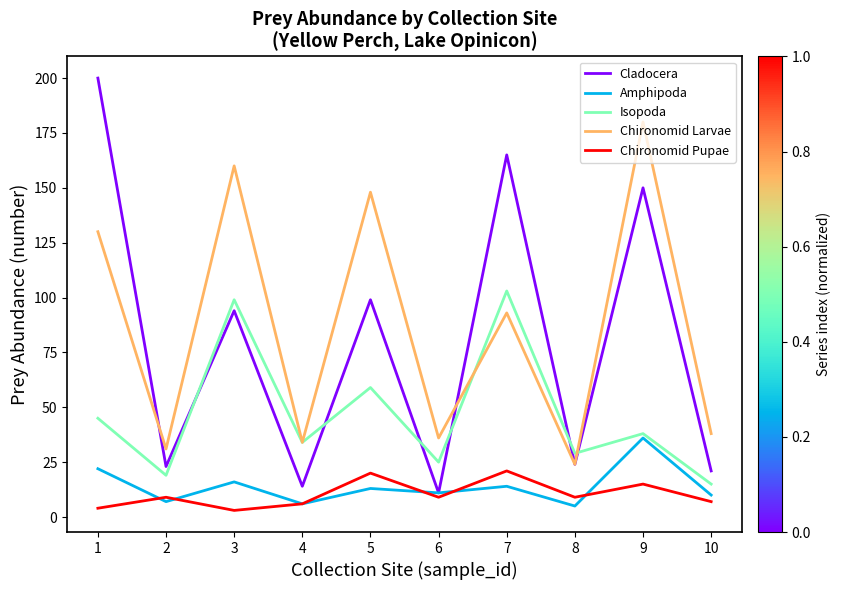

What is the maximum value shown in the chart?

200